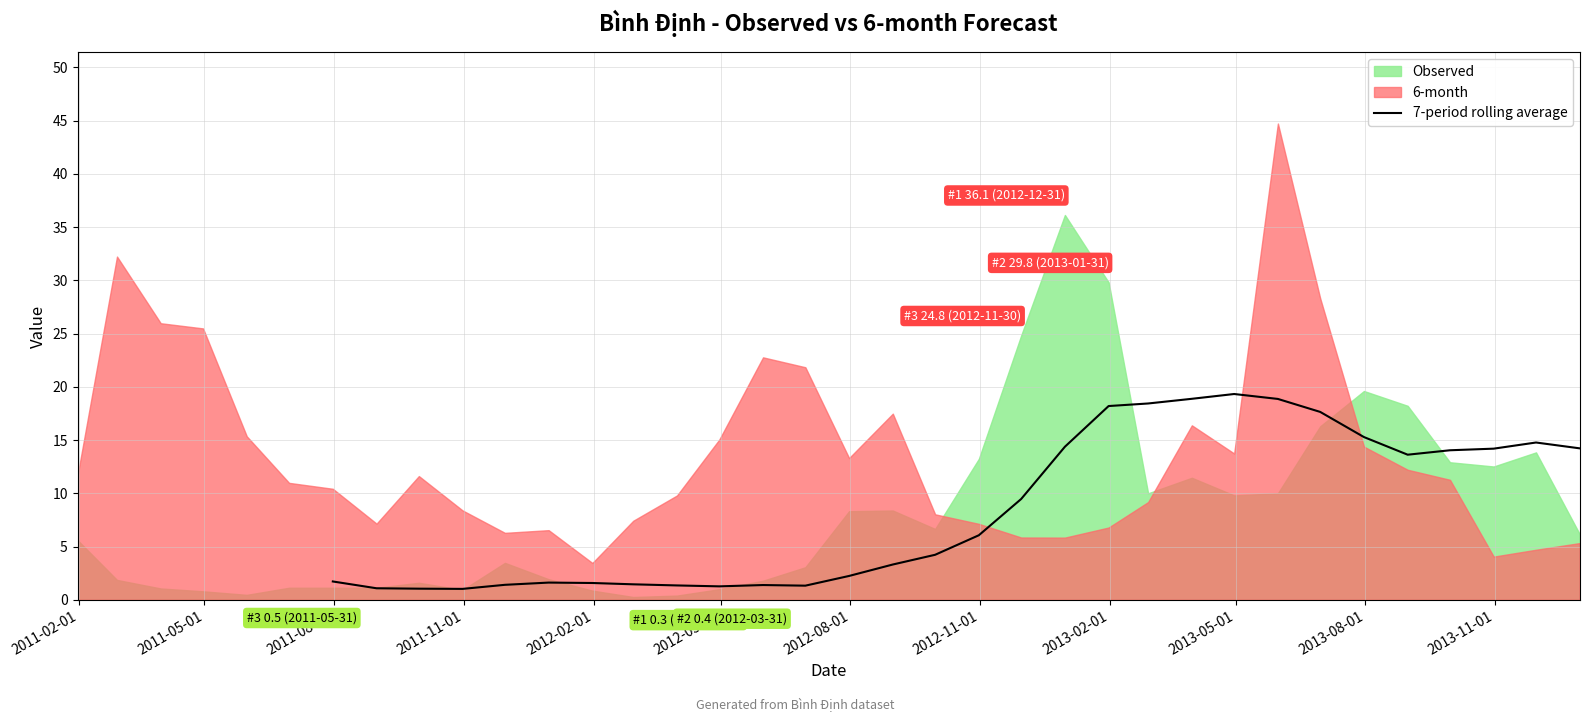

How many values exceed 6?

15